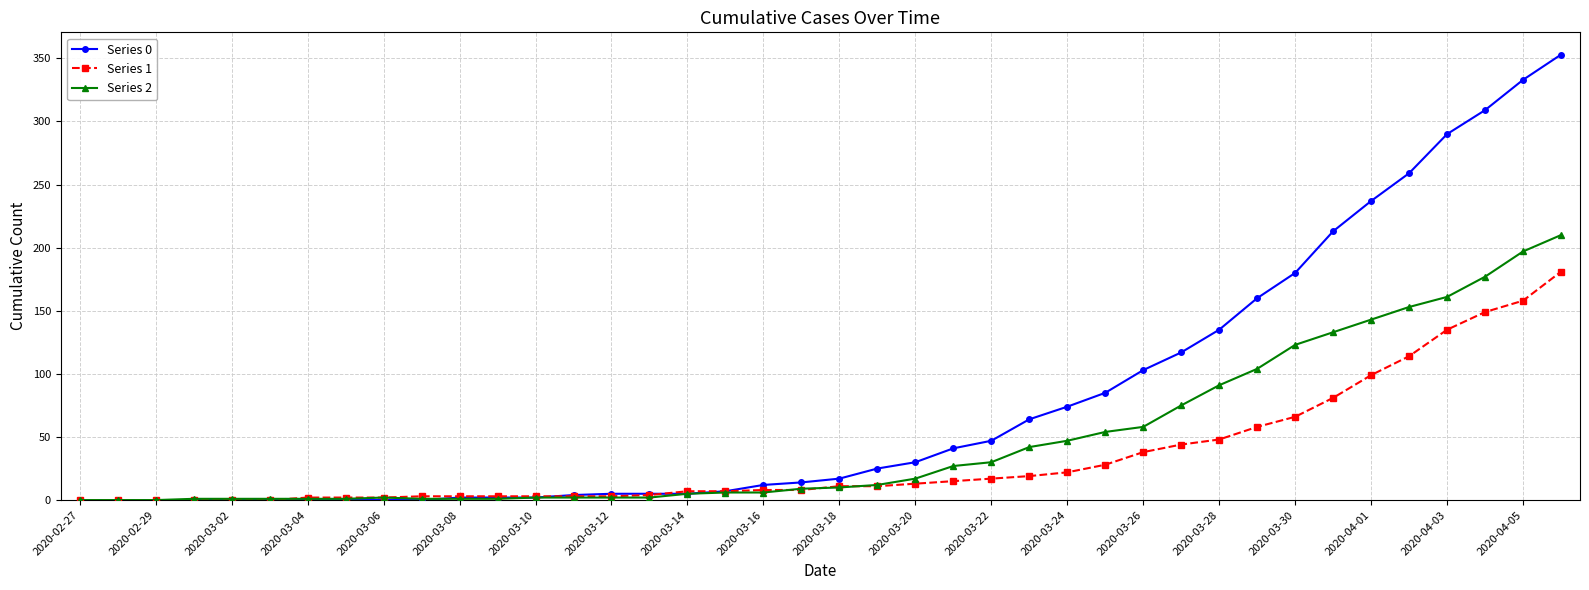

List the series in order of their overall mean, highest first.

Series 0, Series 2, Series 1